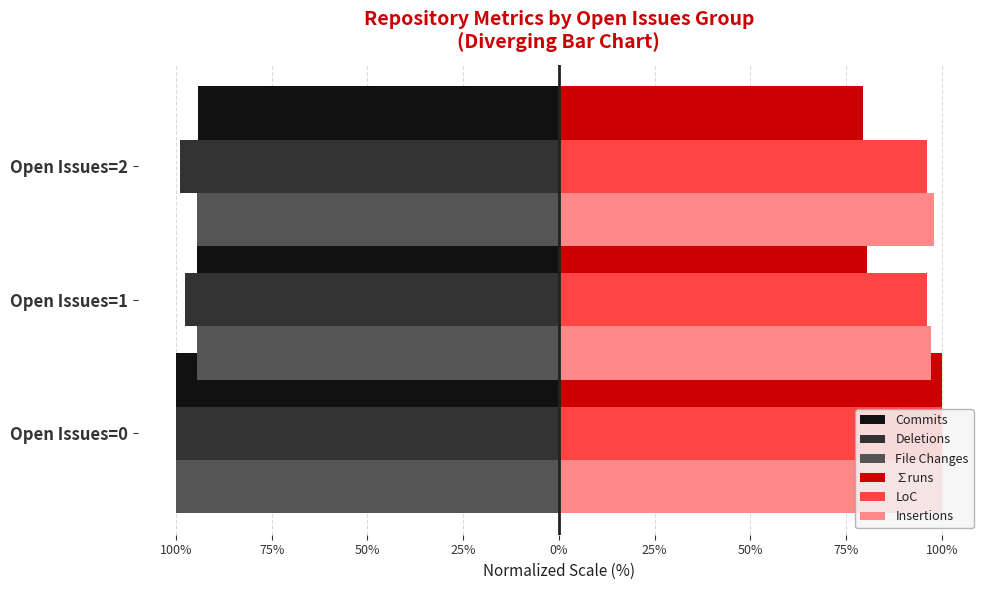

At how many categories does at least one series exceed -32?

3